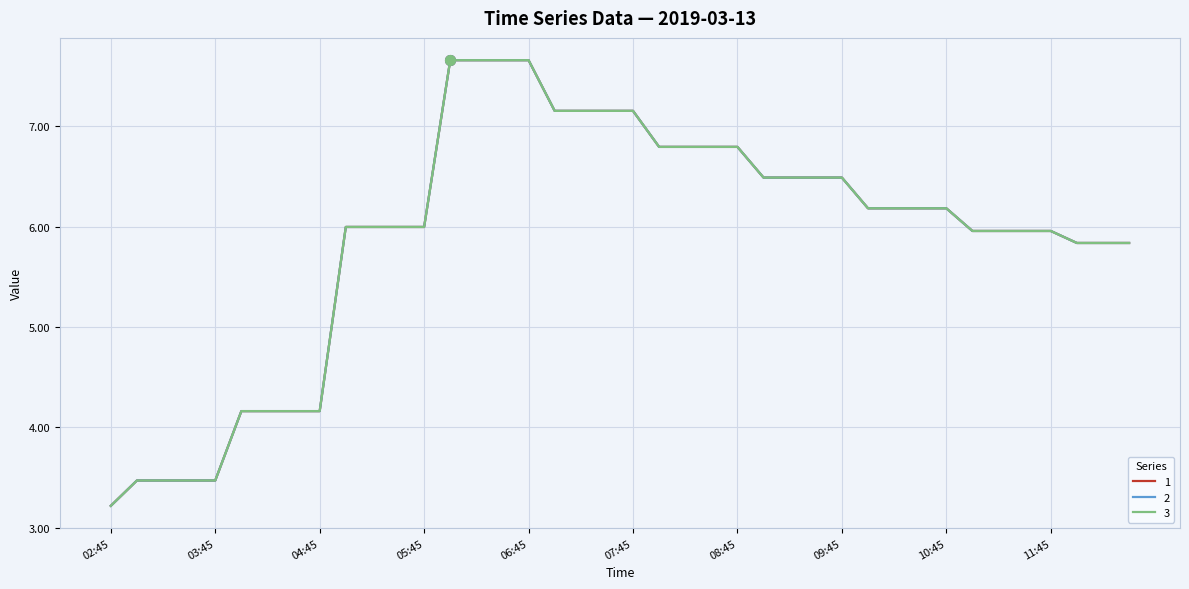

List the series in order of their peak value, lowest first.

1, 2, 3